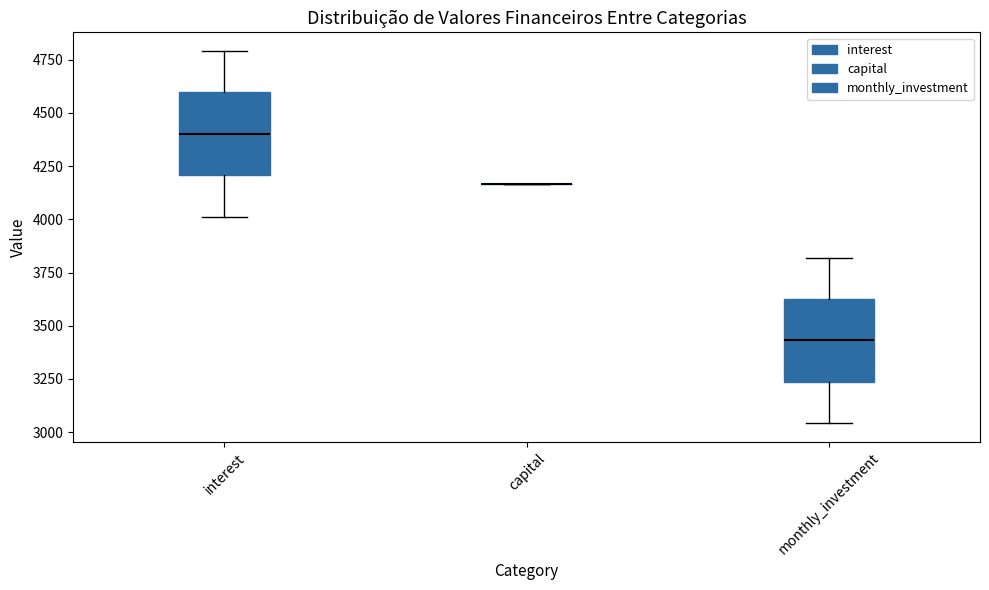

Reading left to right, read every box against the y-axis: the position of its median line, the range the box covers, and the ends of its whiskers. The values are not printed on the chart, so give them approximately, as read against the axis.

interest: median 4400, box 4200 to 4600, whiskers 4000 to 4800
capital: box collapsed to a line at 4150, whiskers 4150 to 4150
monthly_investment: median 3450, box 3250 to 3650, whiskers 3050 to 3800